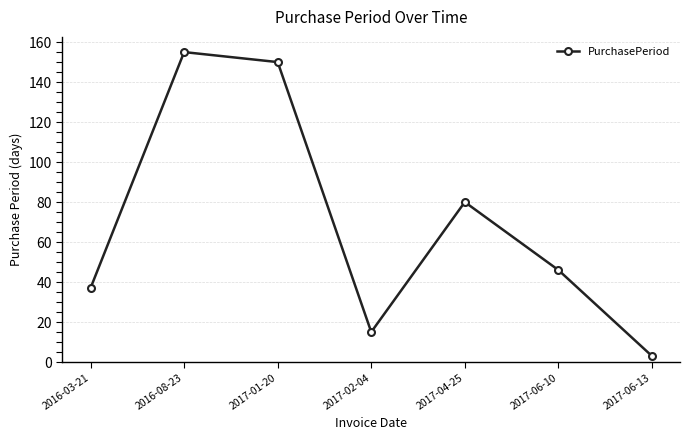

What is the change in value from 2016-03-21 to 2017-01-20?

+113